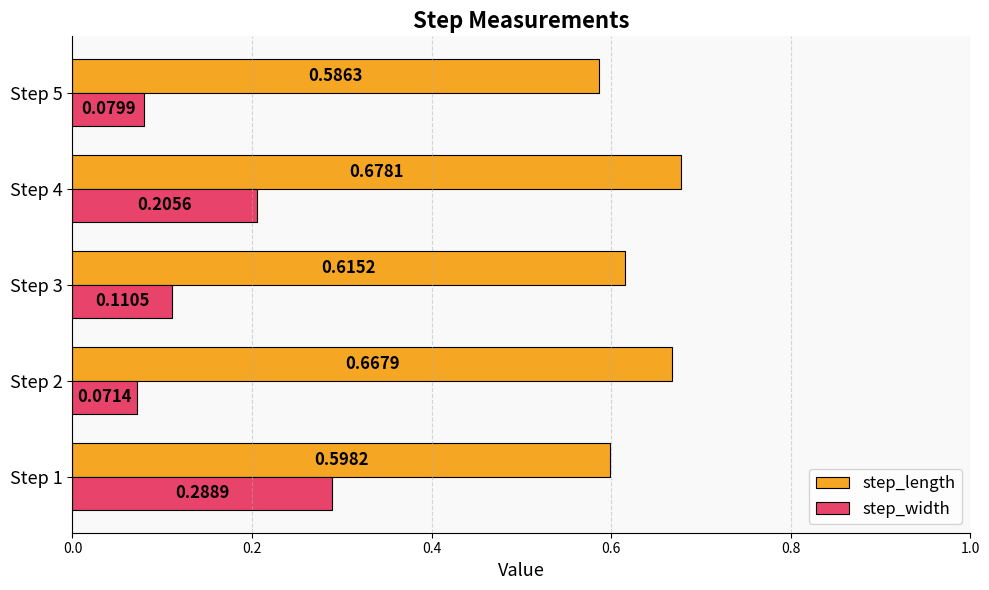

Which series has the largest total across all categories?

step_length